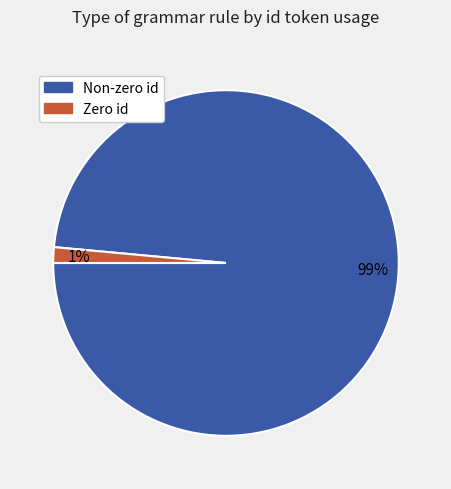

Does any single category account for the majority?

Yes